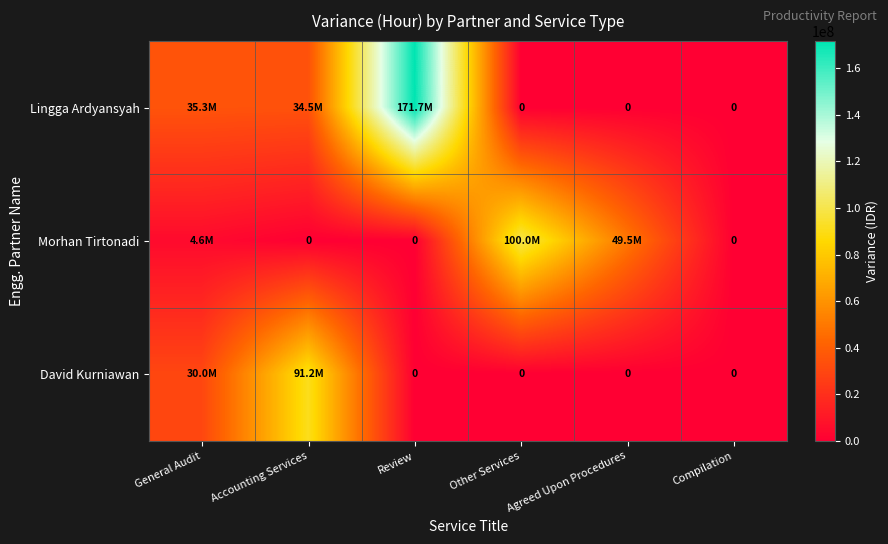

The value of David Kurniawan at Agreed Upon Procedures is -56479239. True or false?

False